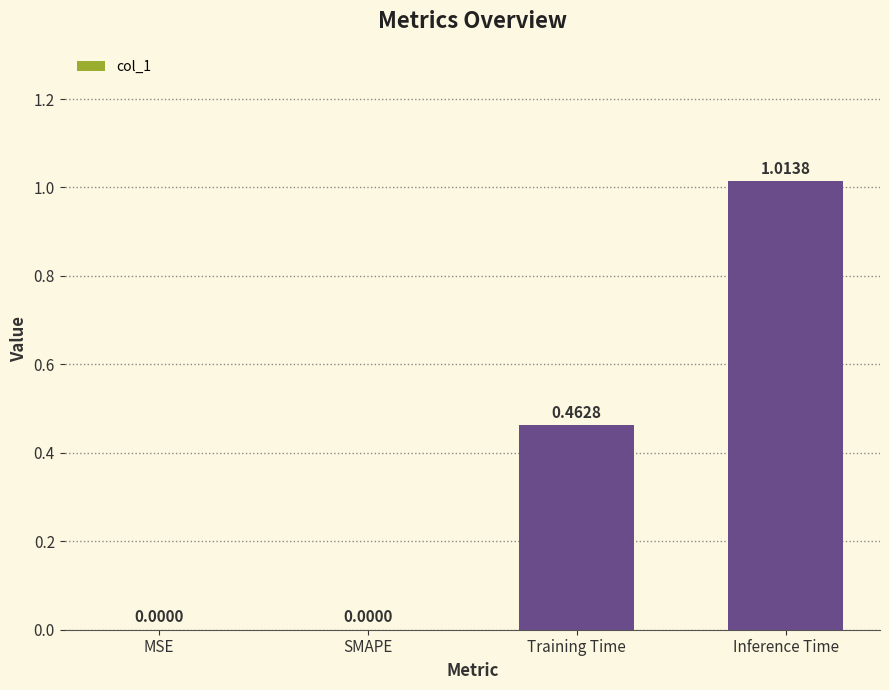

Which label corresponds to the largest value in the chart?

Inference Time